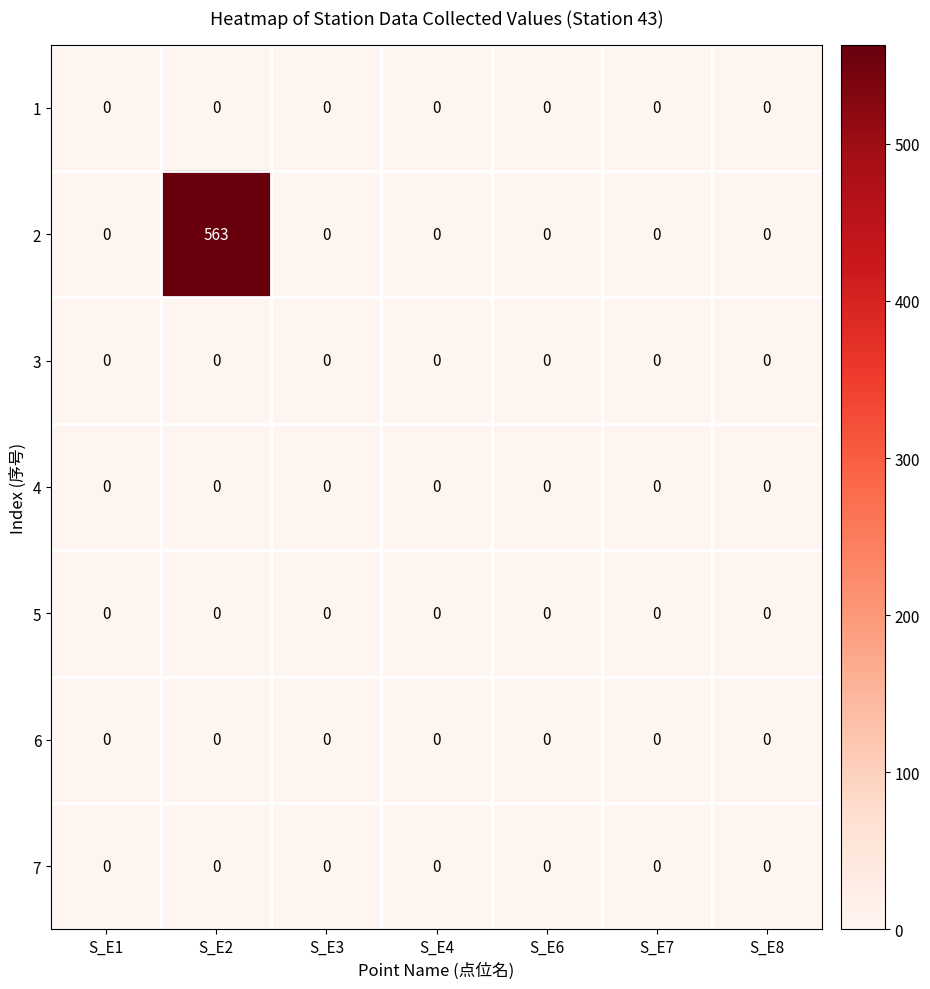

At how many categories does at least one series exceed 288?

1